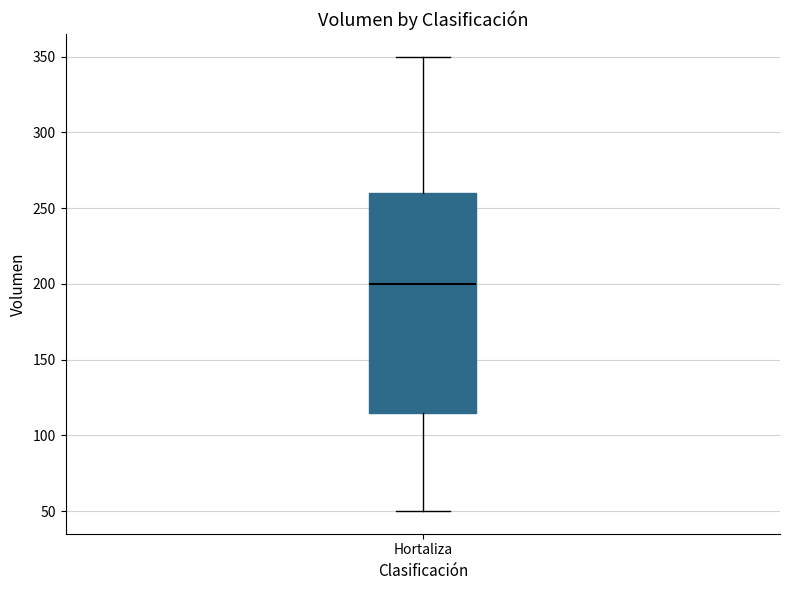

Read this box plot against the y-axis: the position of the median line, the range covered by the box, and the ends of both whiskers. The values are not printed on the chart, so give them approximately, as read against the axis.

median 200, box 115 to 260, whiskers 50 to 350